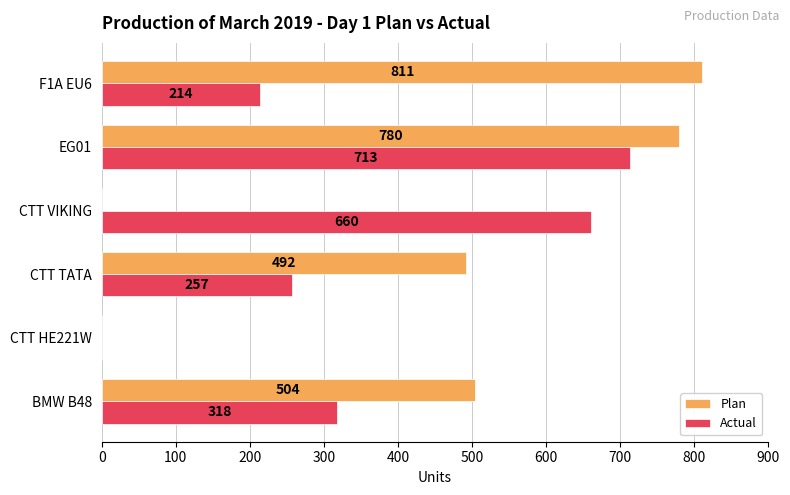

True or false: Actual has a value of -324 at CTT HE221W.

False